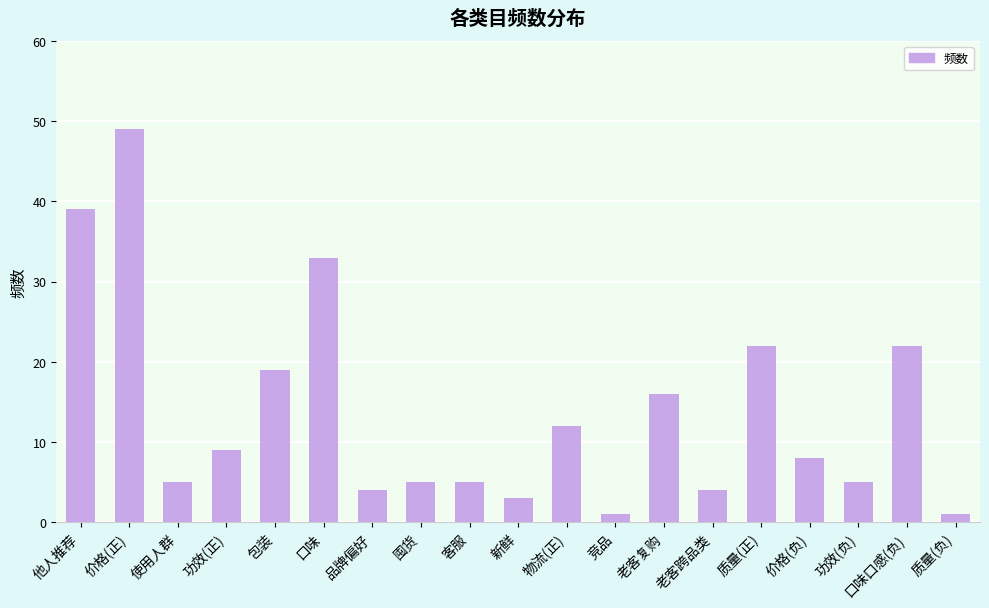

What is the difference between the values at 质量(正) and 老客跨品类?

18